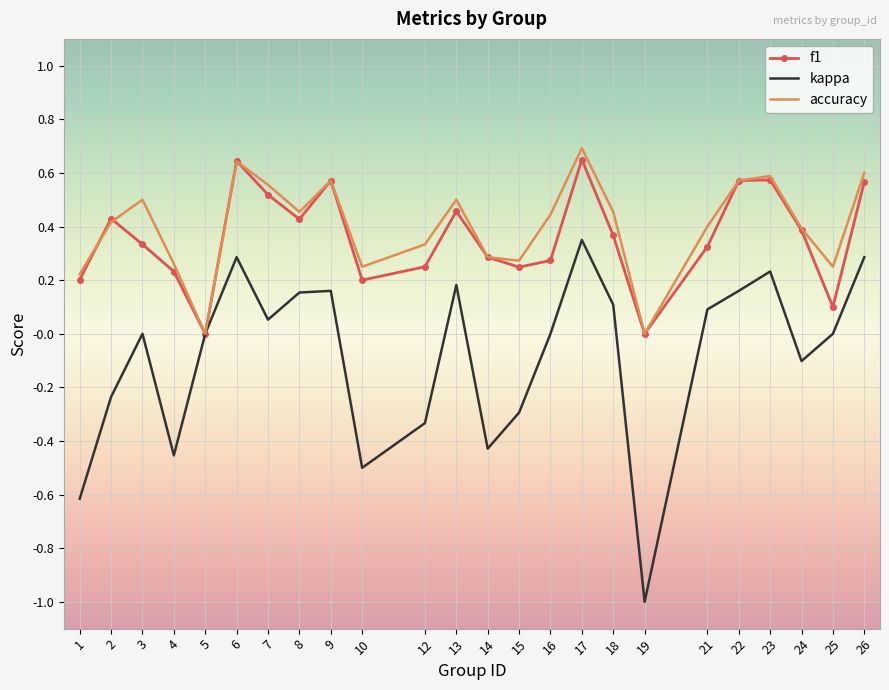

Which series changed the most between 5 and 19?

kappa